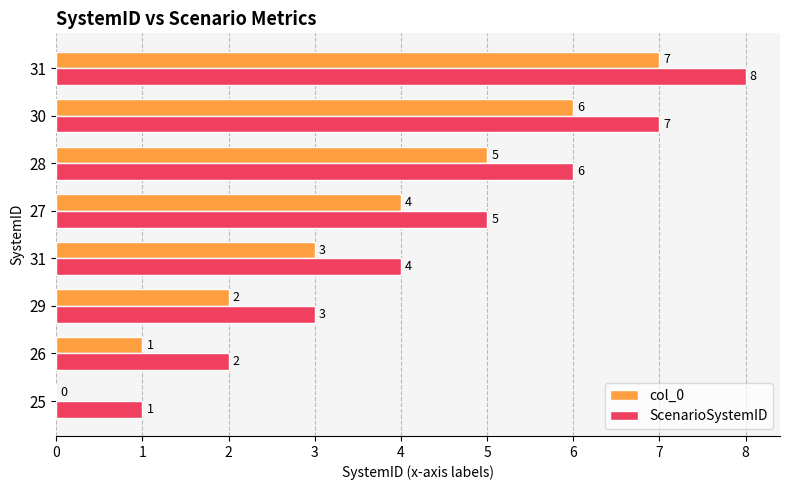

At how many categories does at least one series exceed 2?

6